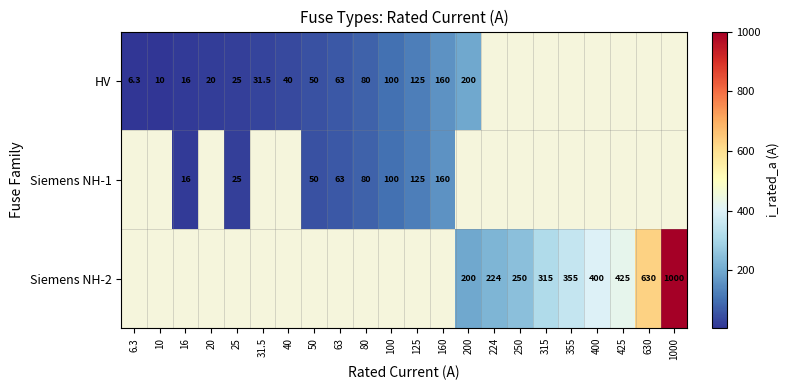

True or false: Siemens NH-1 has a value of 160.0 at 160.

True